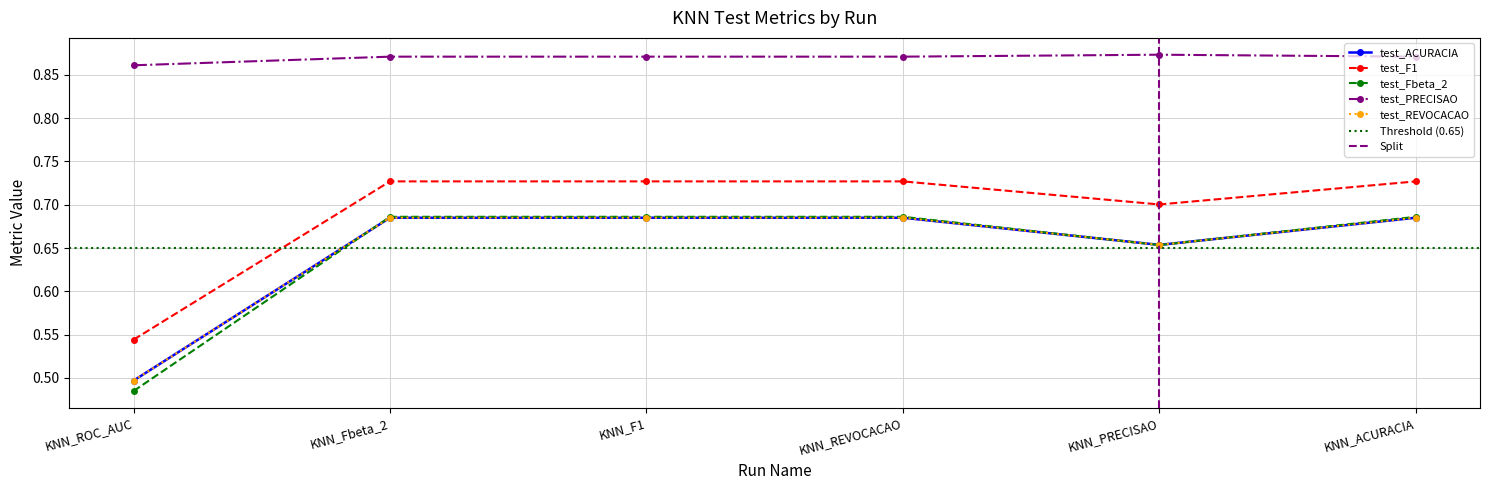

Which series has the largest total across all categories?

test_PRECISAO